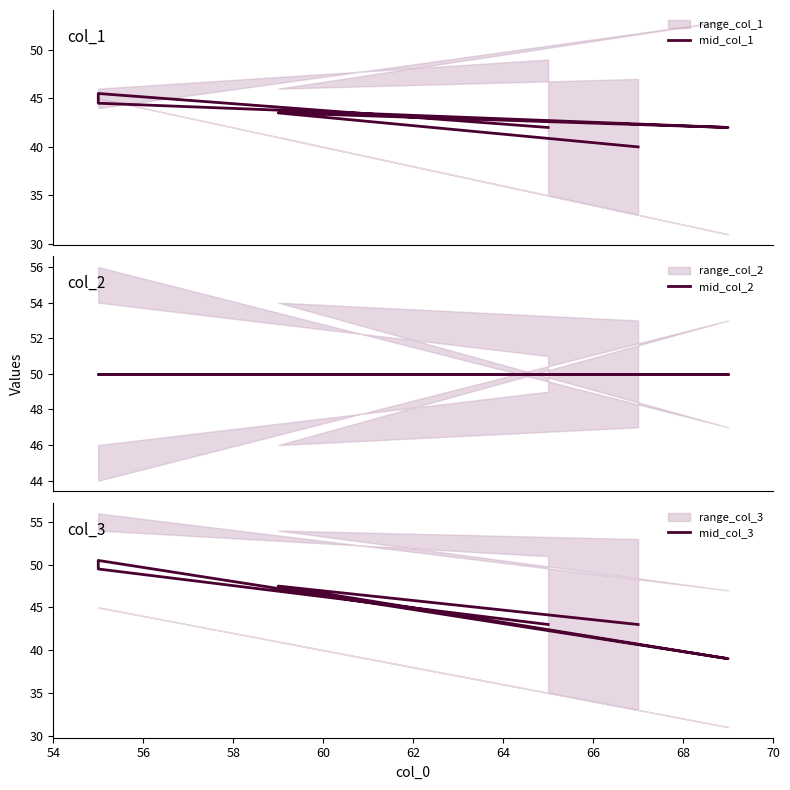

What is the spread (max minus min) of values at 56?

4.5